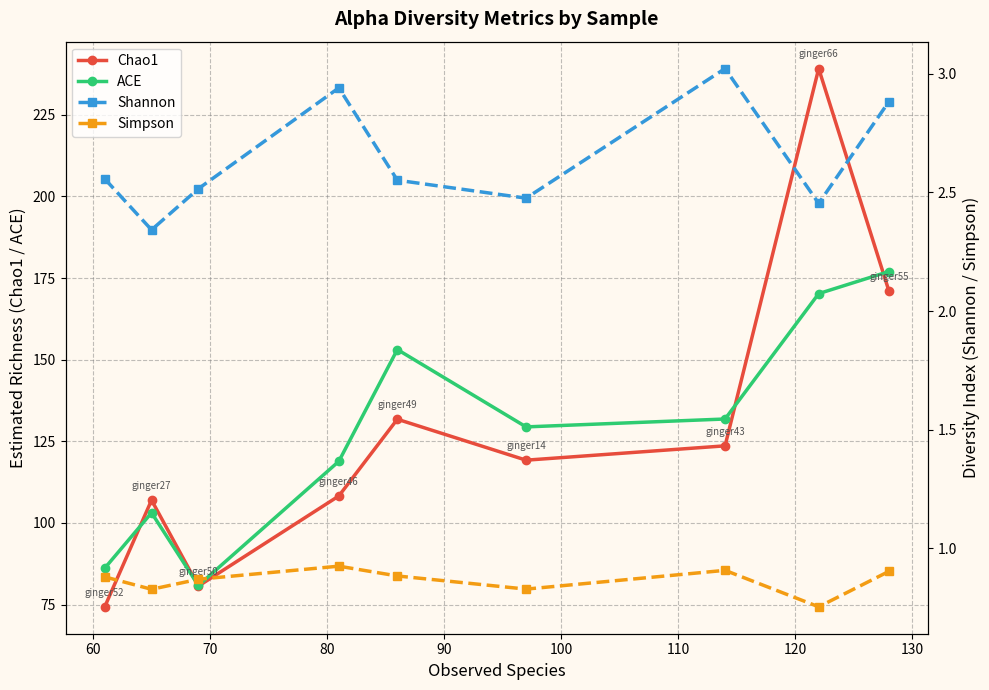

What is the highest value of the ACE series?

177.0